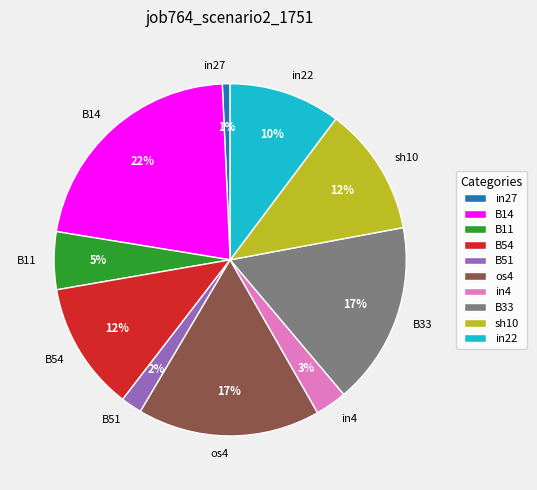

Is there any slice that represents more than half of the pie?

No